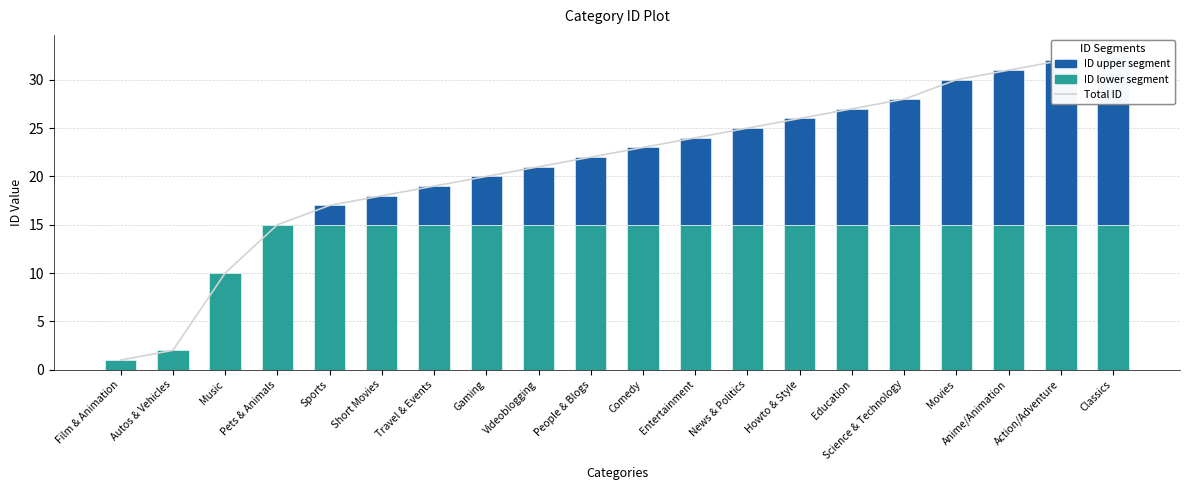

Which series has the widest spread of values?

Total ID